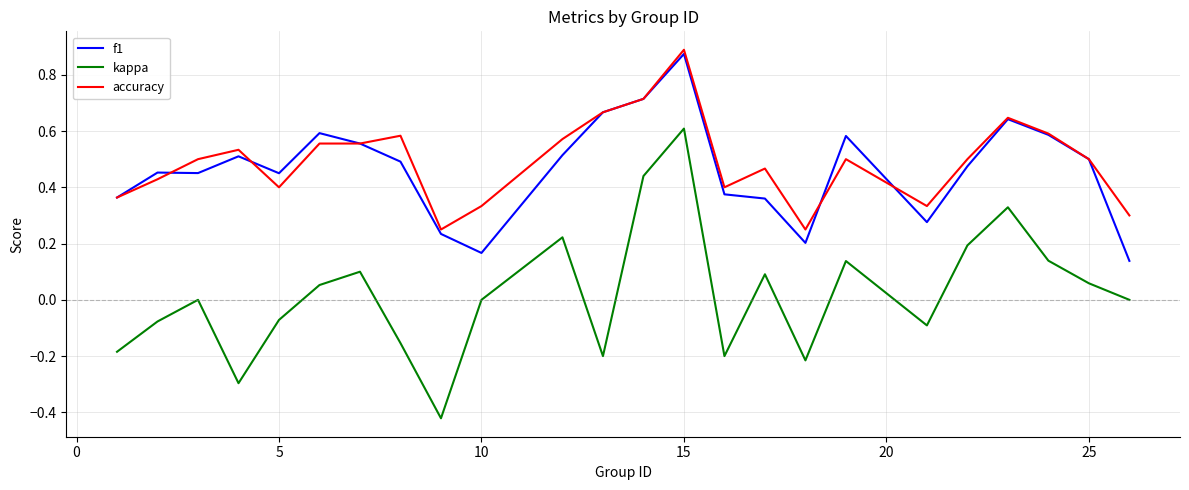

True or false: accuracy and kappa intersect in this chart.

False